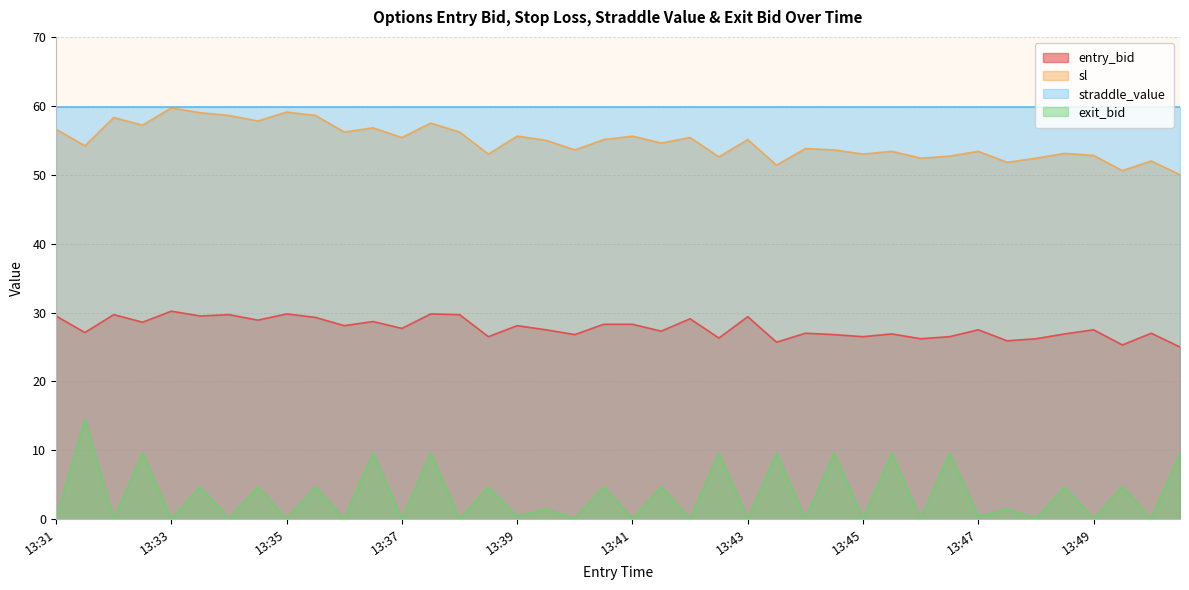

What are all the series names shown in the legend?

entry_bid, sl, straddle_value, exit_bid